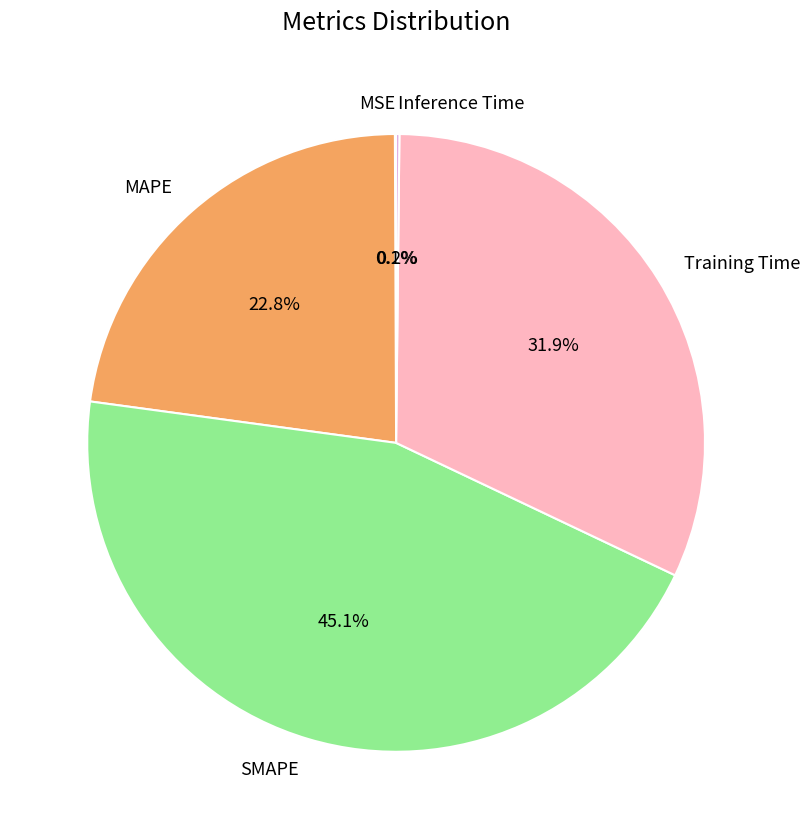

Does SMAPE account for over 50% of the chart?

No